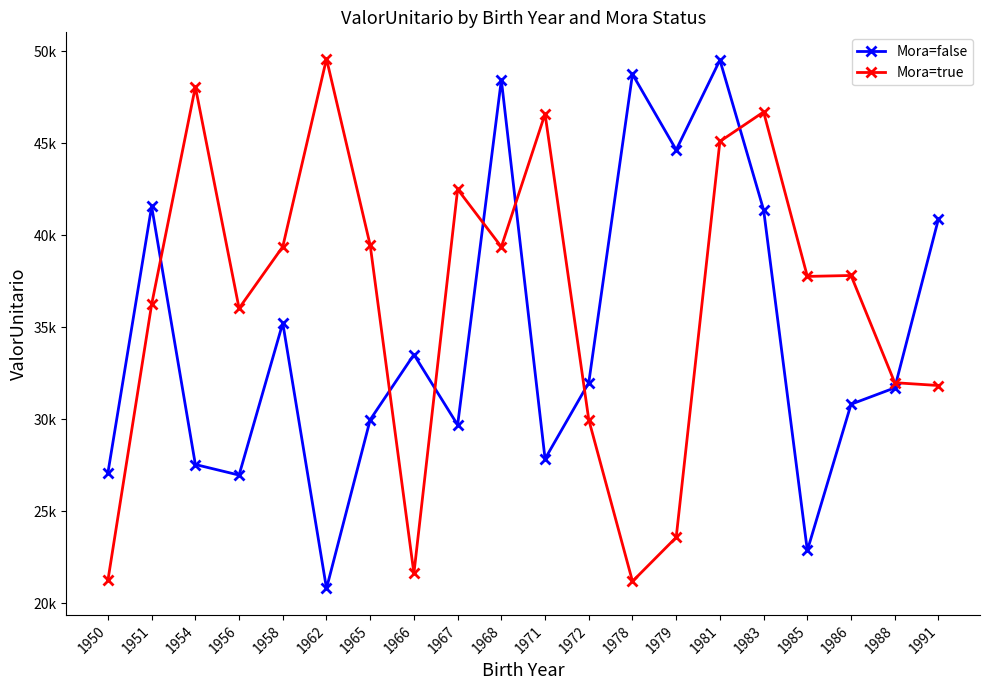

What is the greatest value displayed?

49577.3